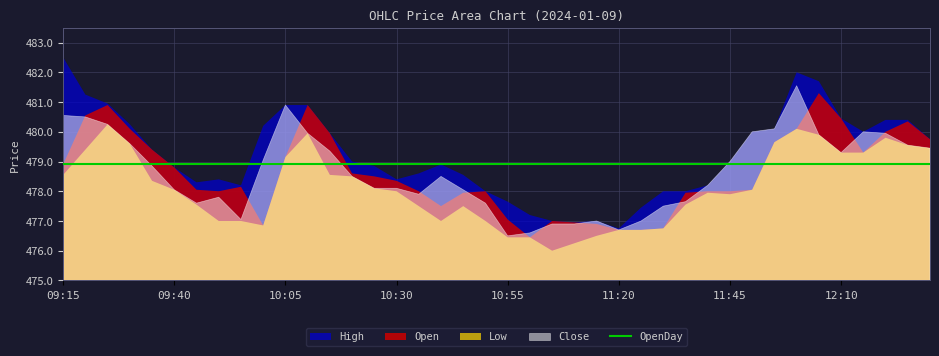

At which category does Close reach its first local peak?

09:50